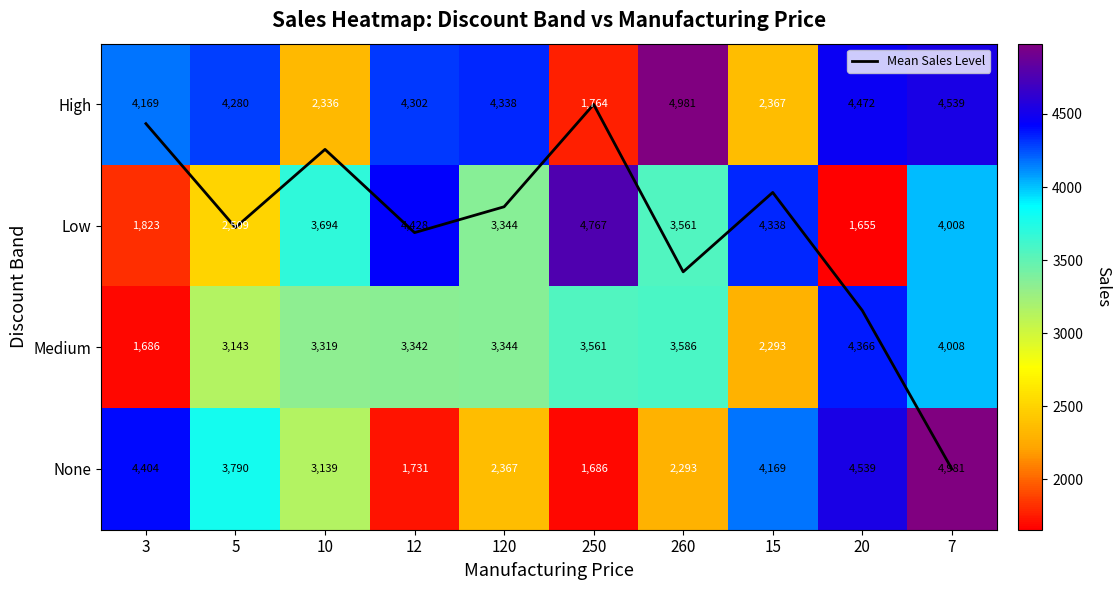

What is the difference between the second highest and minimum values in the Medium series?

2322.0